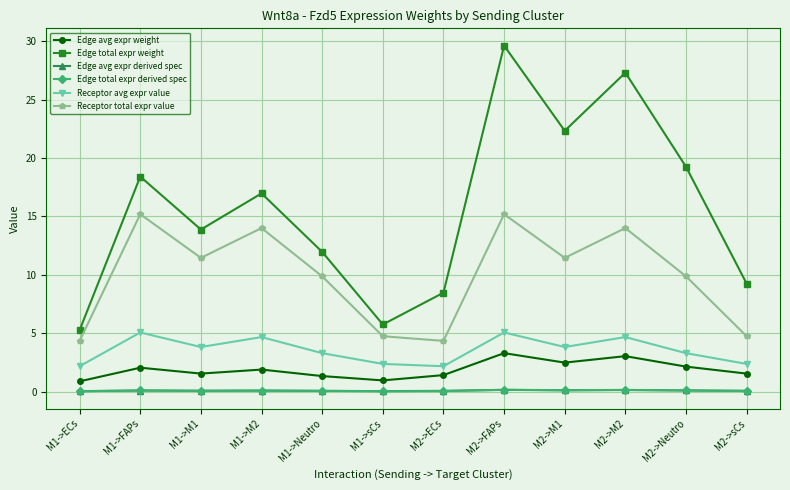

What is the label of the 11th point from the left?

M2->Neutro